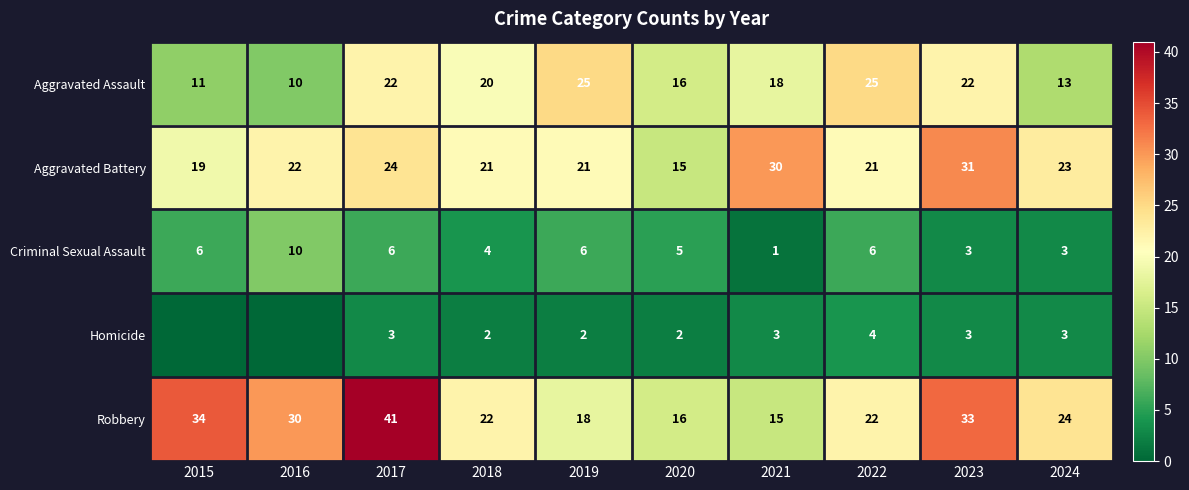

Is it true that Criminal Sexual Assault equals 3 at 2016?

False